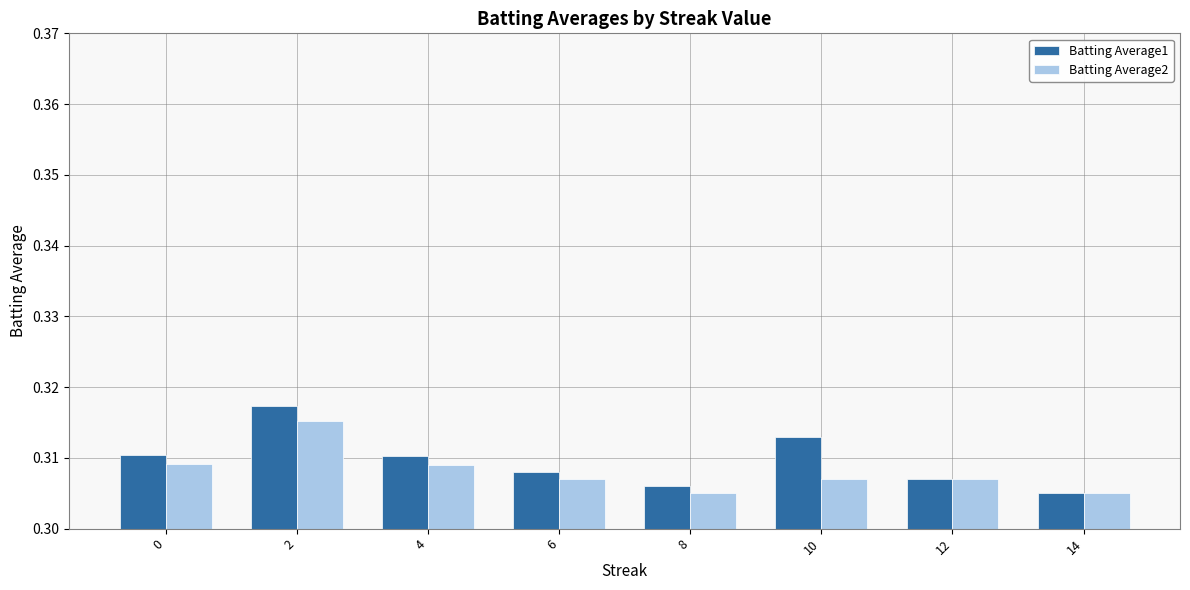

Is it true that Batting Average2 equals 0.1 at 12?

False